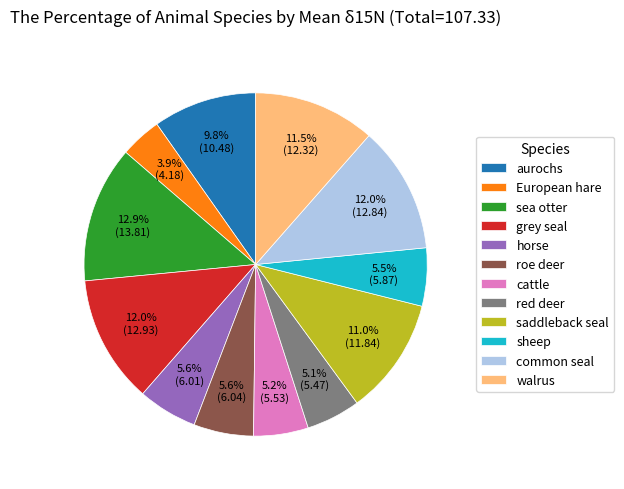

To the nearest percent, what is the combined percentage of roe deer and sea otter?

18%